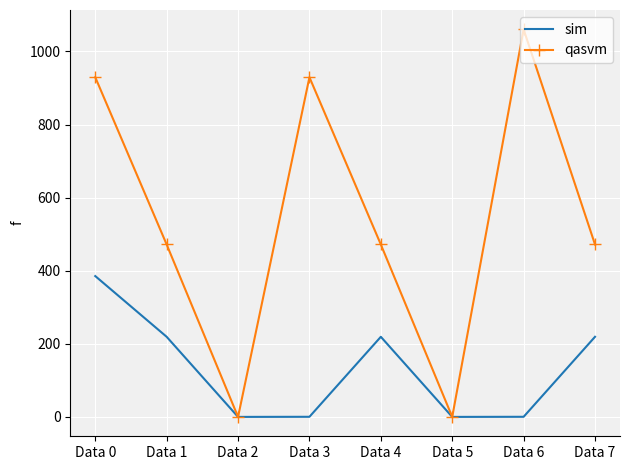

Between Data 1 and Data 5, which series saw the biggest shift?

qasvm